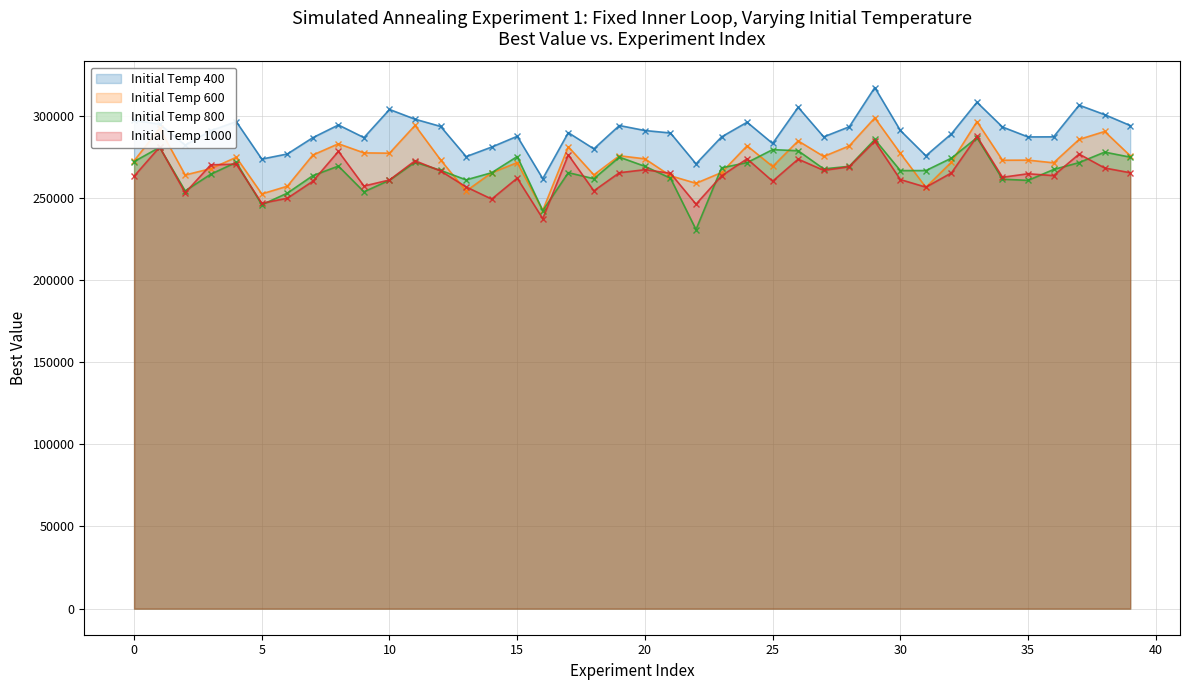

Which category has the lowest value in the Initial Temp 1000 series?

16